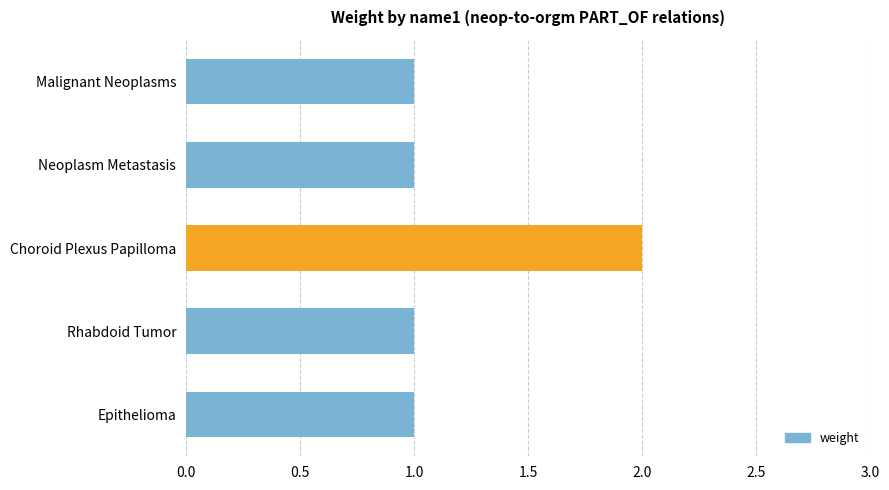

Is it true that the value at Neoplasm Metastasis is 1?

True